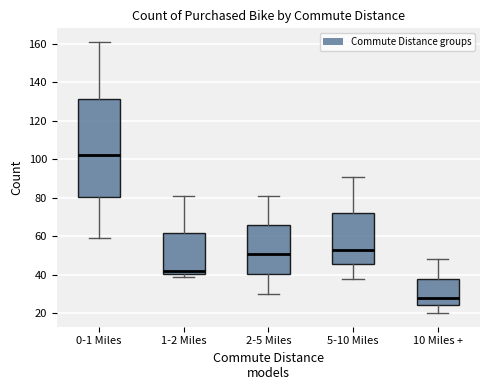

Which box has the highest median line?

0-1 Miles